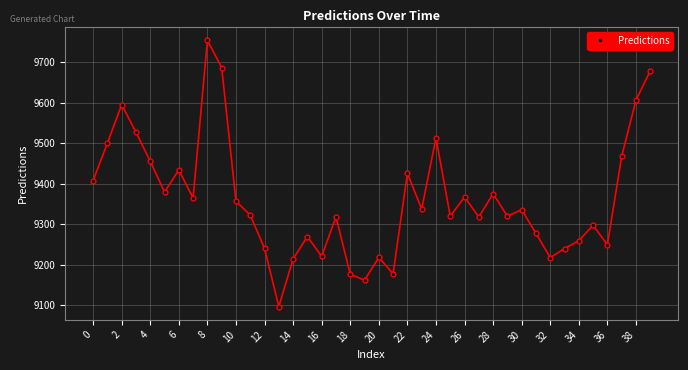

What is the minimum value shown in the chart?

9096.7